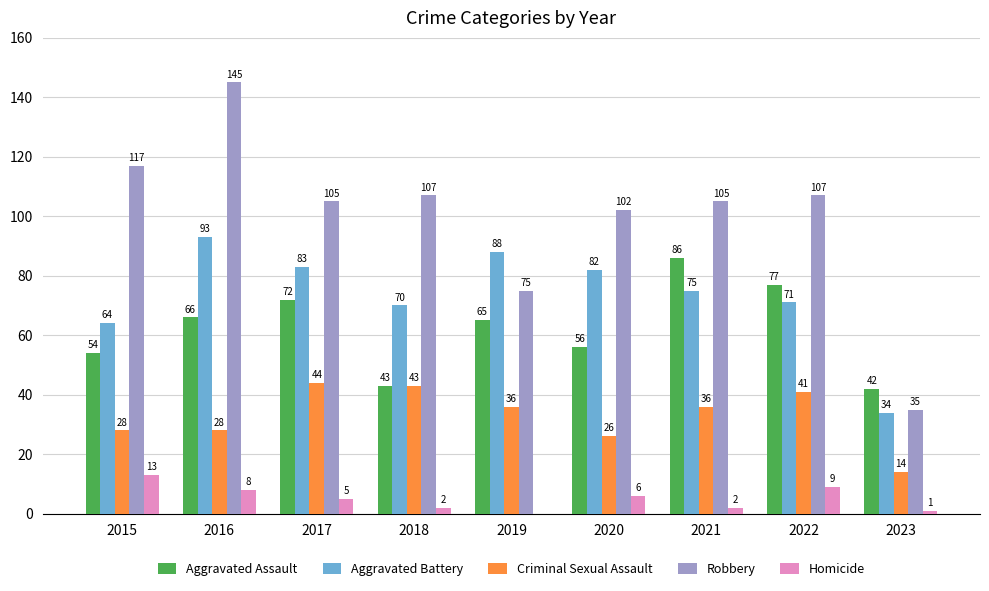

At which category is the sum across all series the highest?

2016